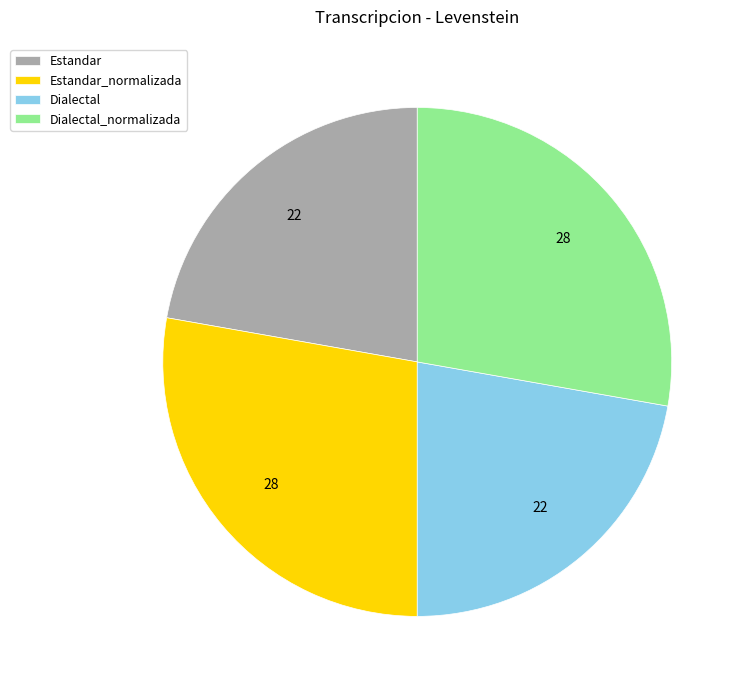

Is there a majority slice in this chart?

No